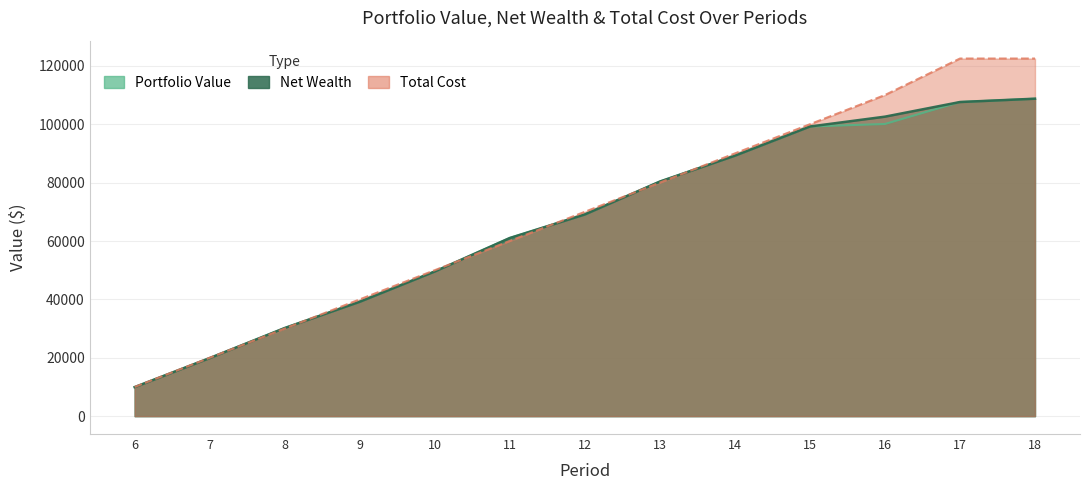

The Net Wealth series shows 102601.0 at 16. True or false?

True